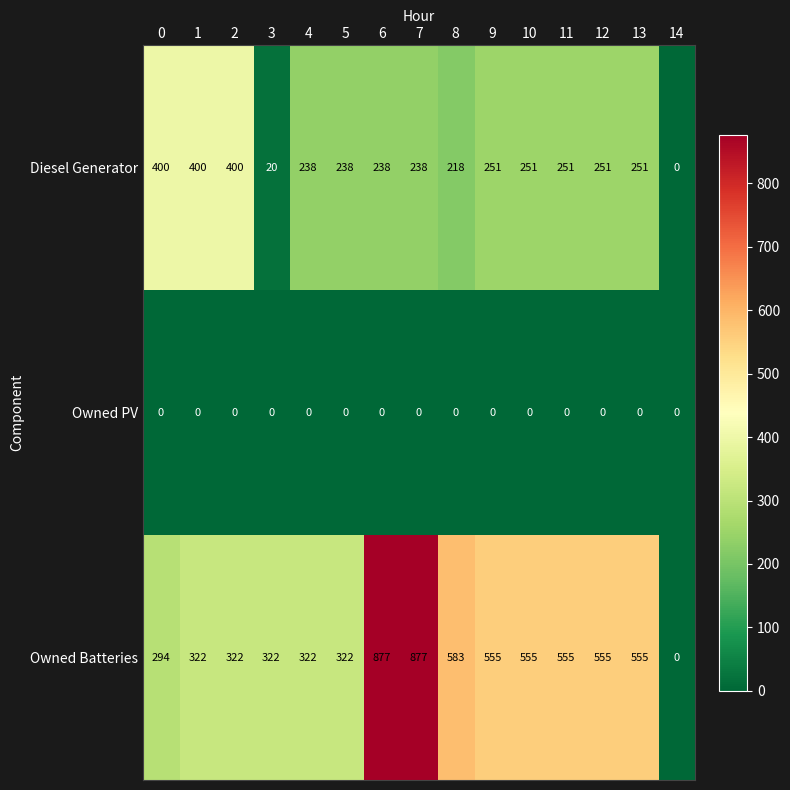

Count the number of categories in the chart.

15